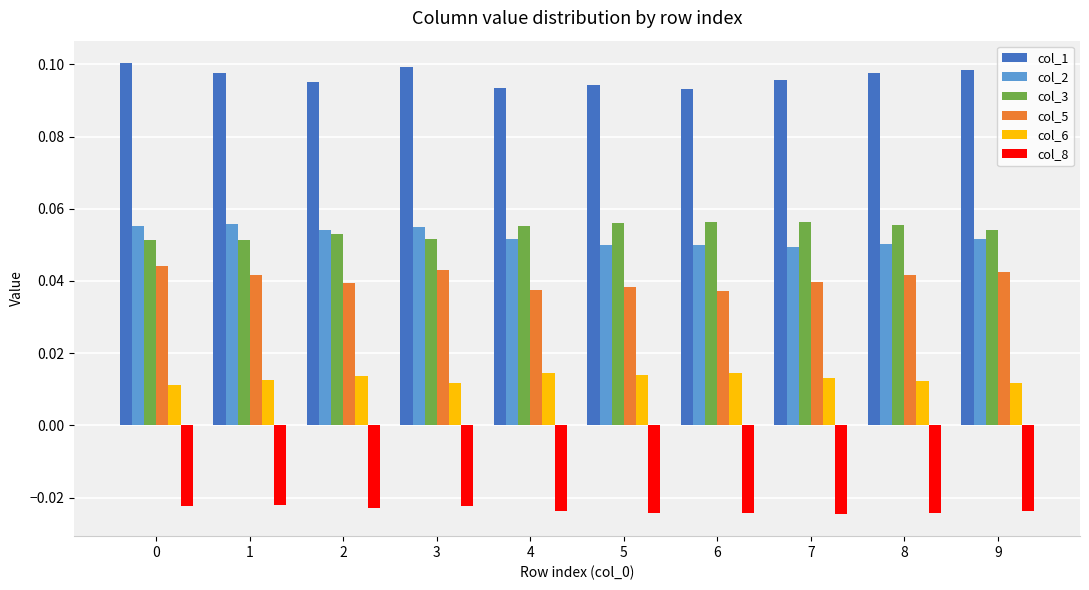

Count the col_6 values in the range 0 to 1.

10